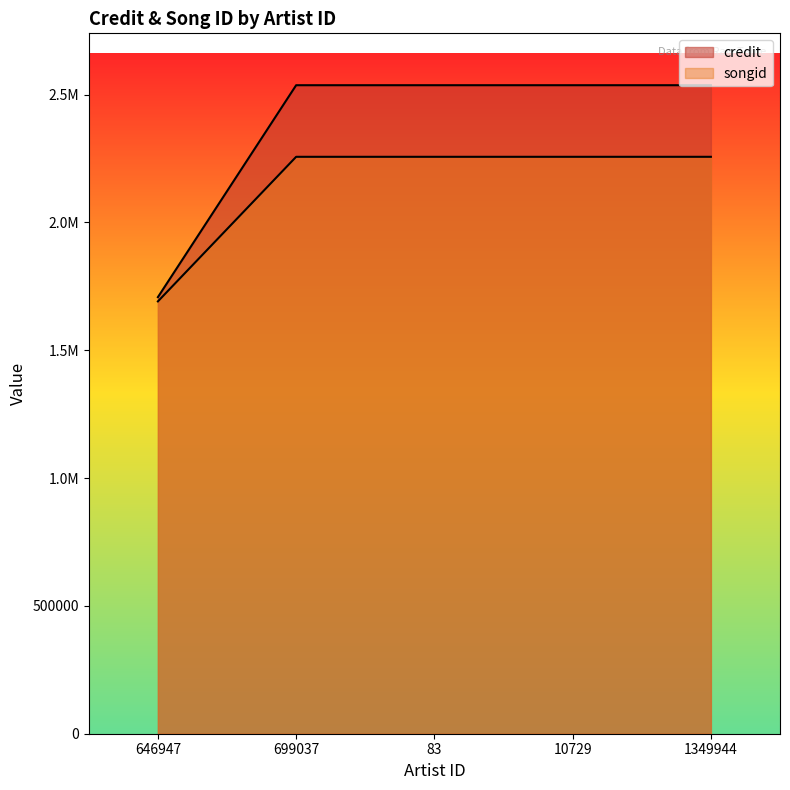

What is the spread (max minus min) of values at 10729?

280057